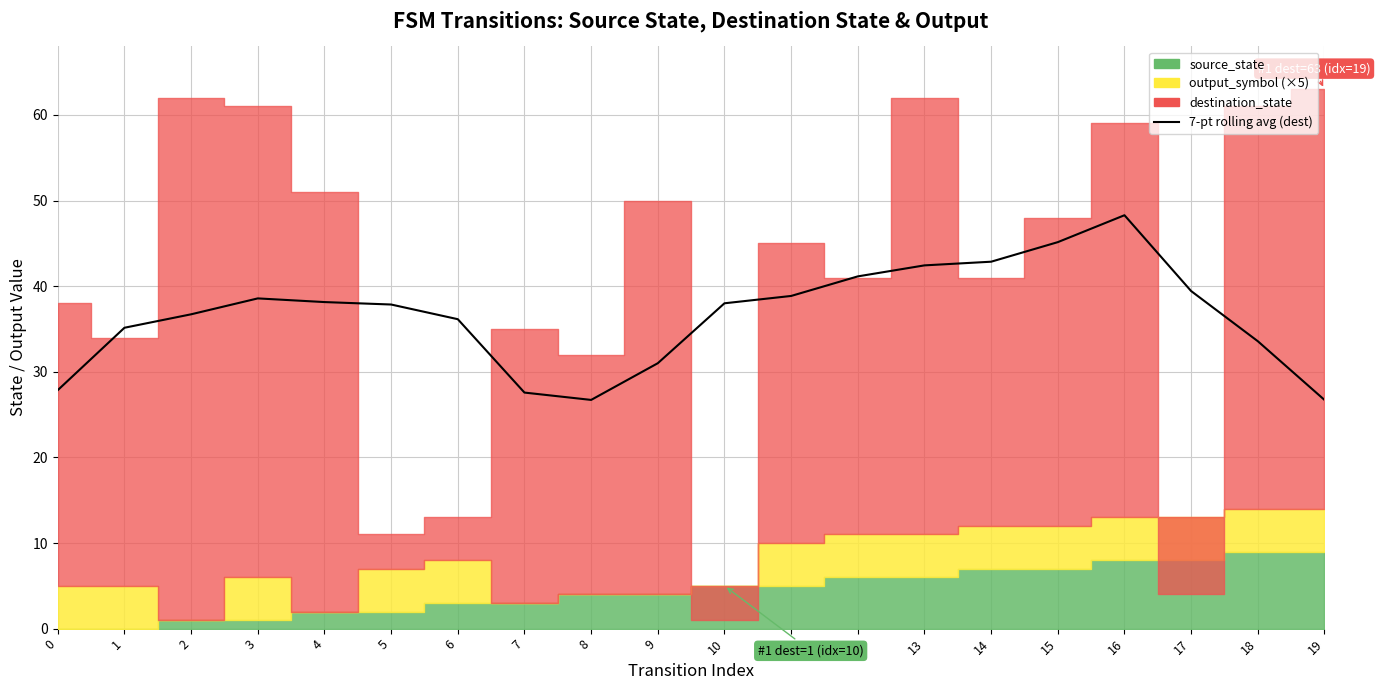

Is it true that the value at 18 is 10.5?

False